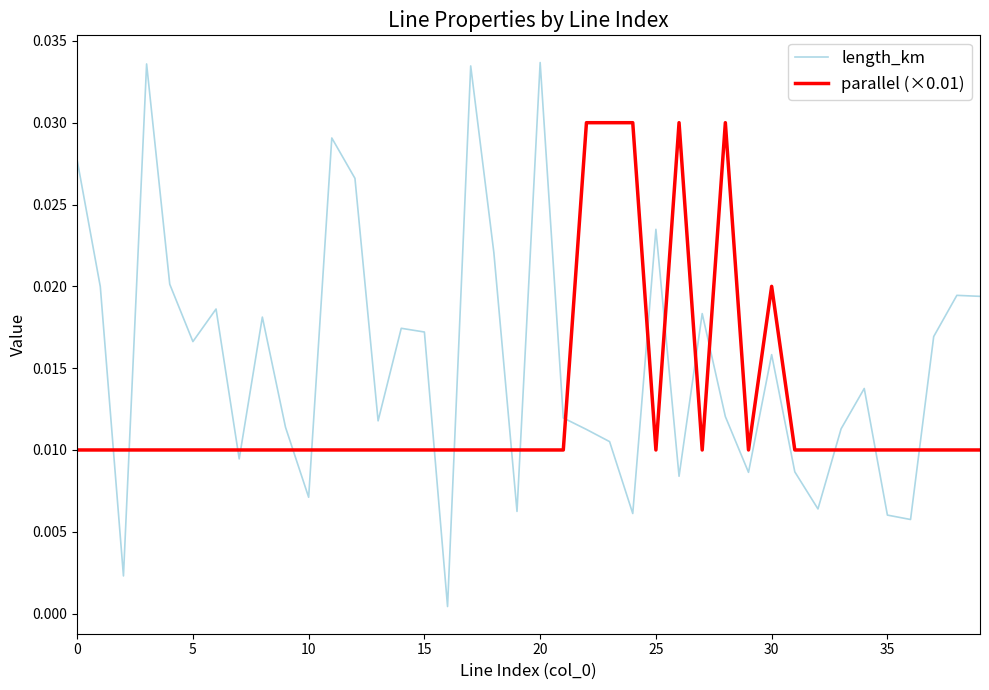

True or false: length_km and parallel (×0.01) cross at least once.

True